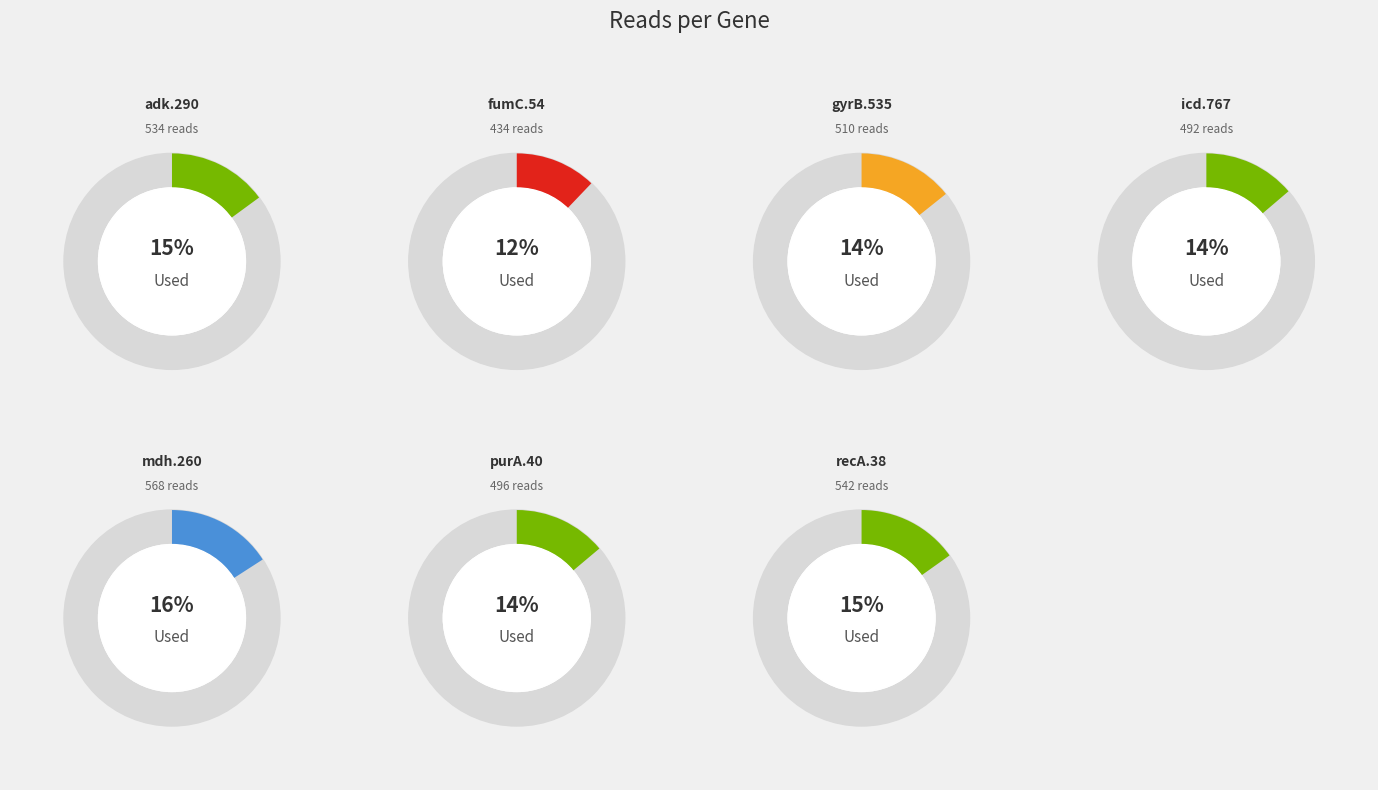

Count the number of slices in the pie.

7